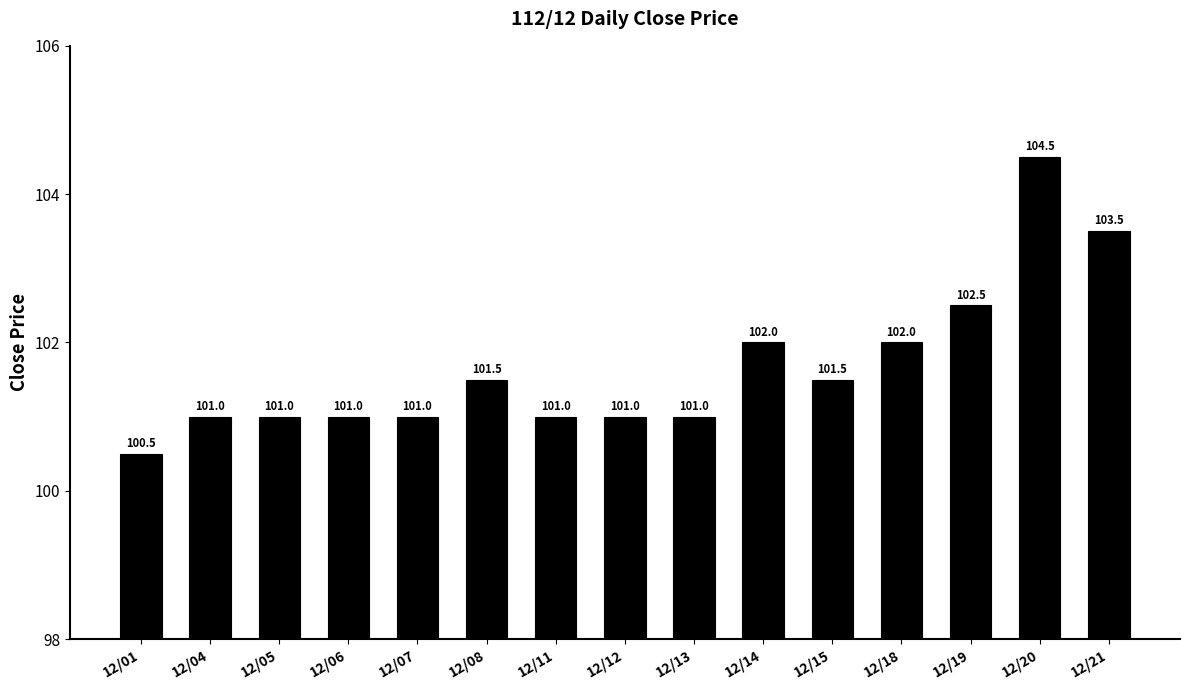

What is the approximate value at 12/20?

104.5